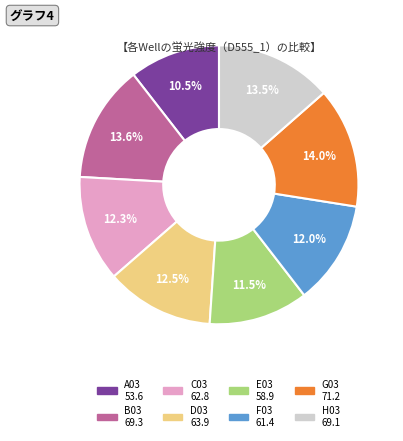

To the nearest percent, what is the average slice percentage?

12%